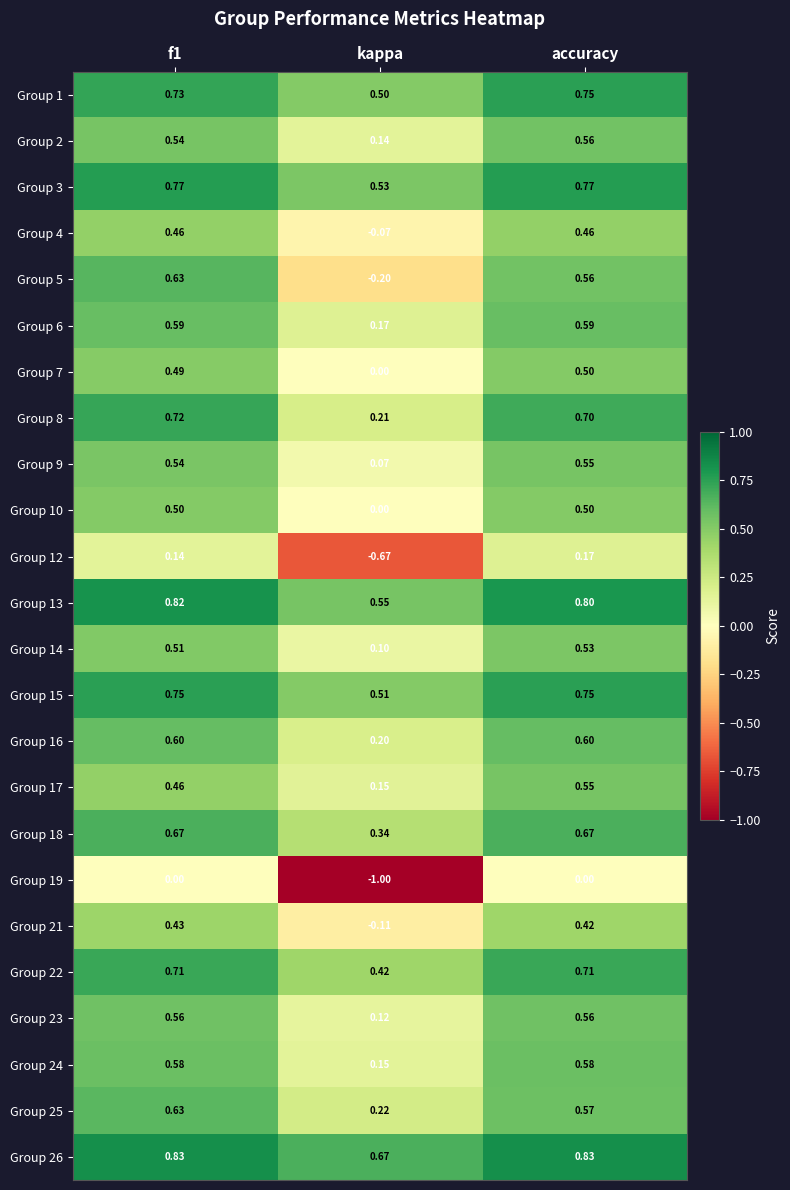

At which label is Group 10 closest to 0?

kappa